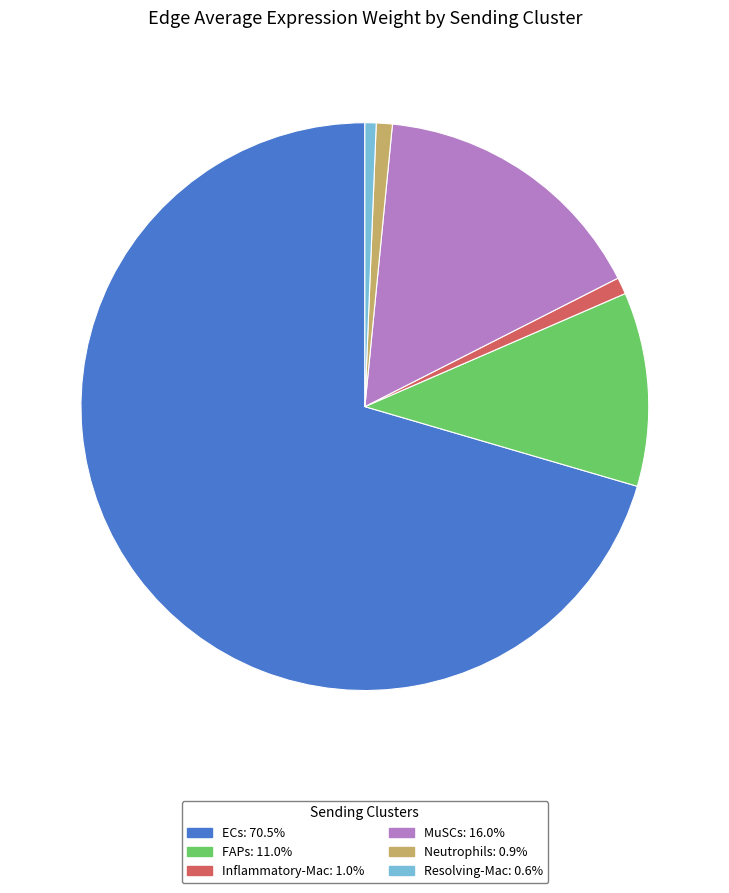

Does any single category account for the majority?

Yes